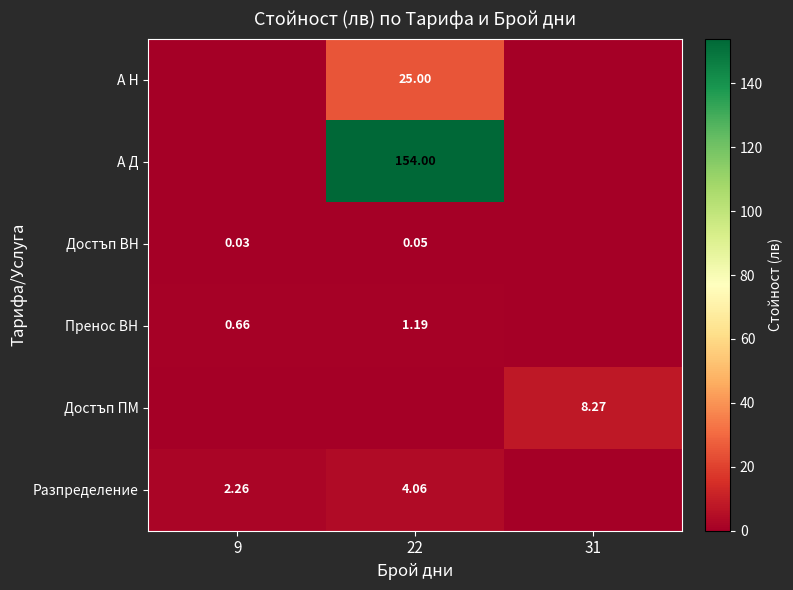

Is the value of Разпределение at 9 greater than the value of Пренос ВН at 9?

Yes